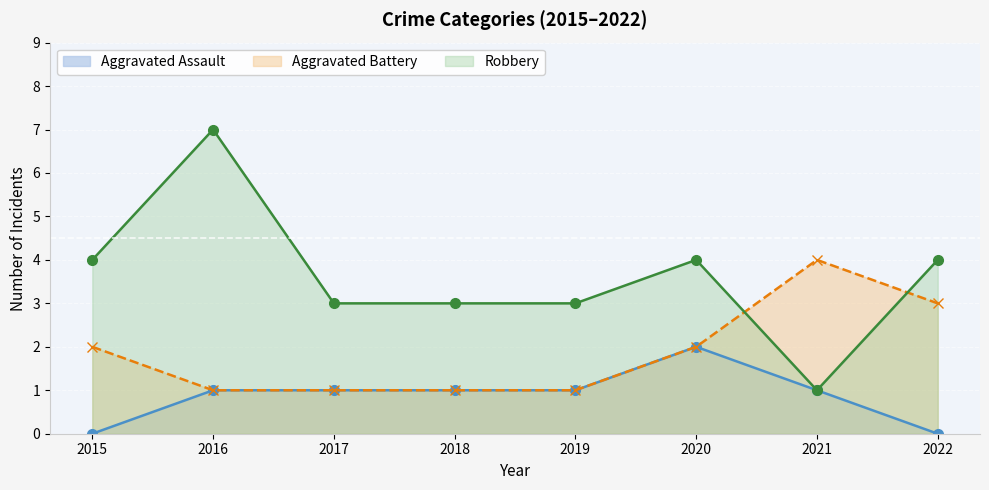

How many Aggravated Assault values are between 1 and 2?

6